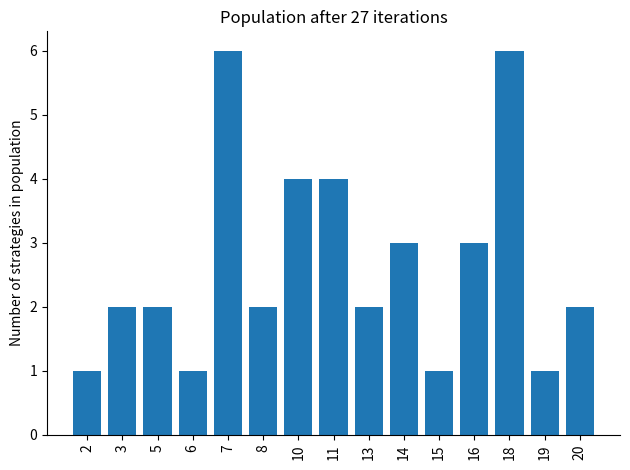

What is the ratio of the value at 3 to the value at 15?

2.0